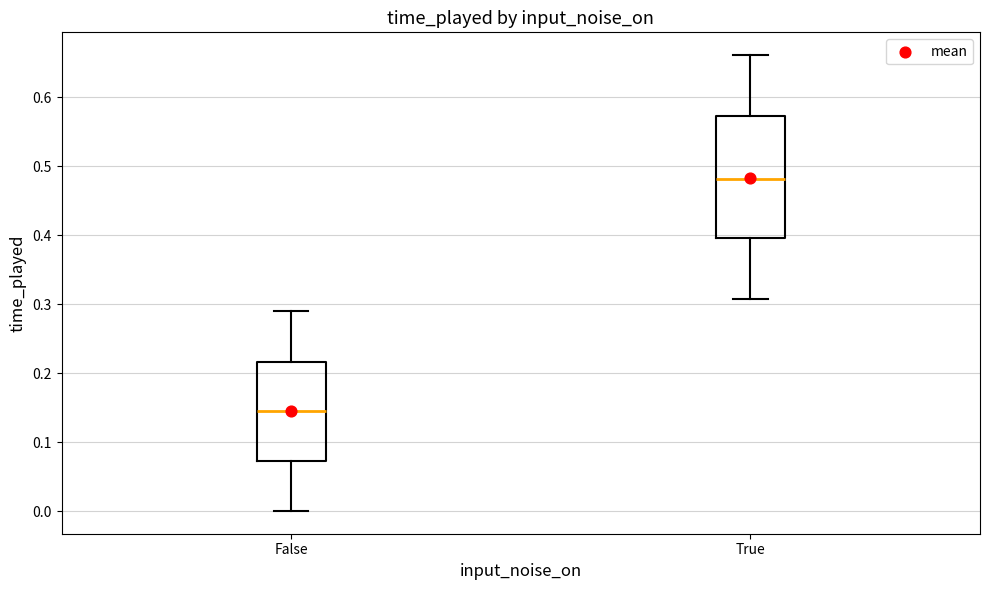

Reading left to right, transcribe this box plot: for each box, give where its median line is, the range the box spans, and where its two whiskers end, as read against the y-axis. The values are not printed on the chart, so give them approximately, as read against the axis.

False: median 0.15, box 0.07 to 0.22, whiskers 0.00 to 0.29
True: median 0.48, box 0.40 to 0.57, whiskers 0.31 to 0.66